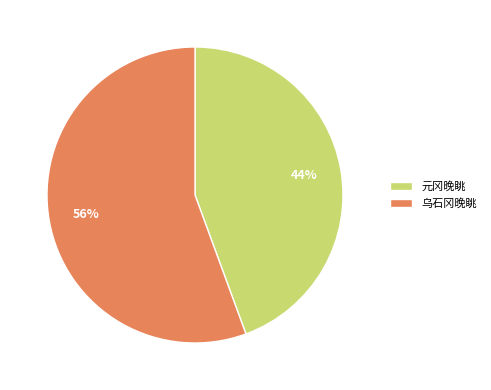

Is there a majority slice in this chart?

Yes